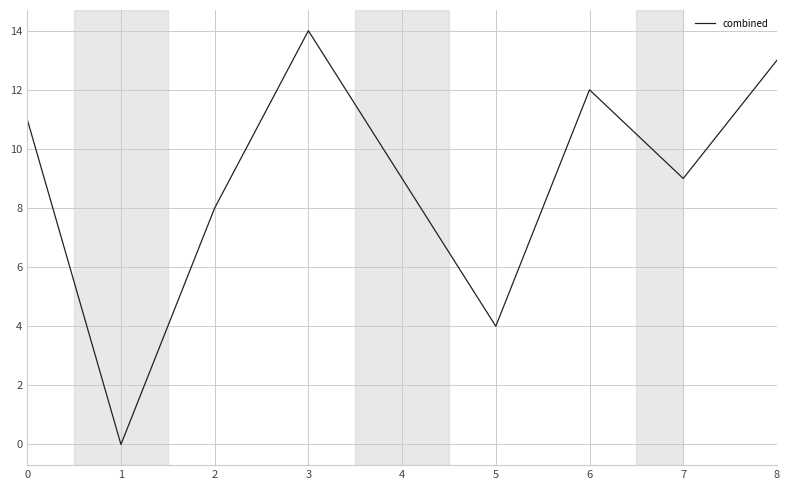

True or false: the data shows 21 at 8.

False